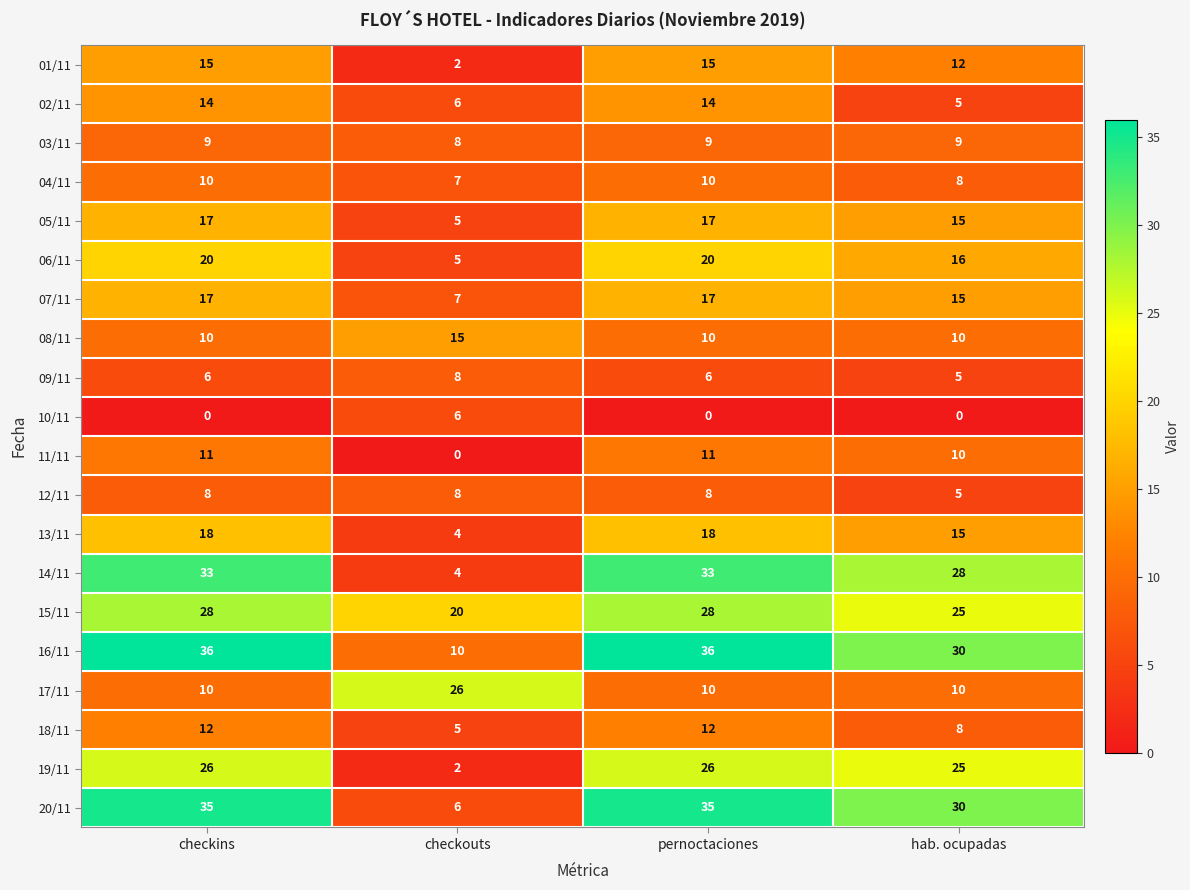

Which category has the lowest value in the 07/11 series?

checkouts